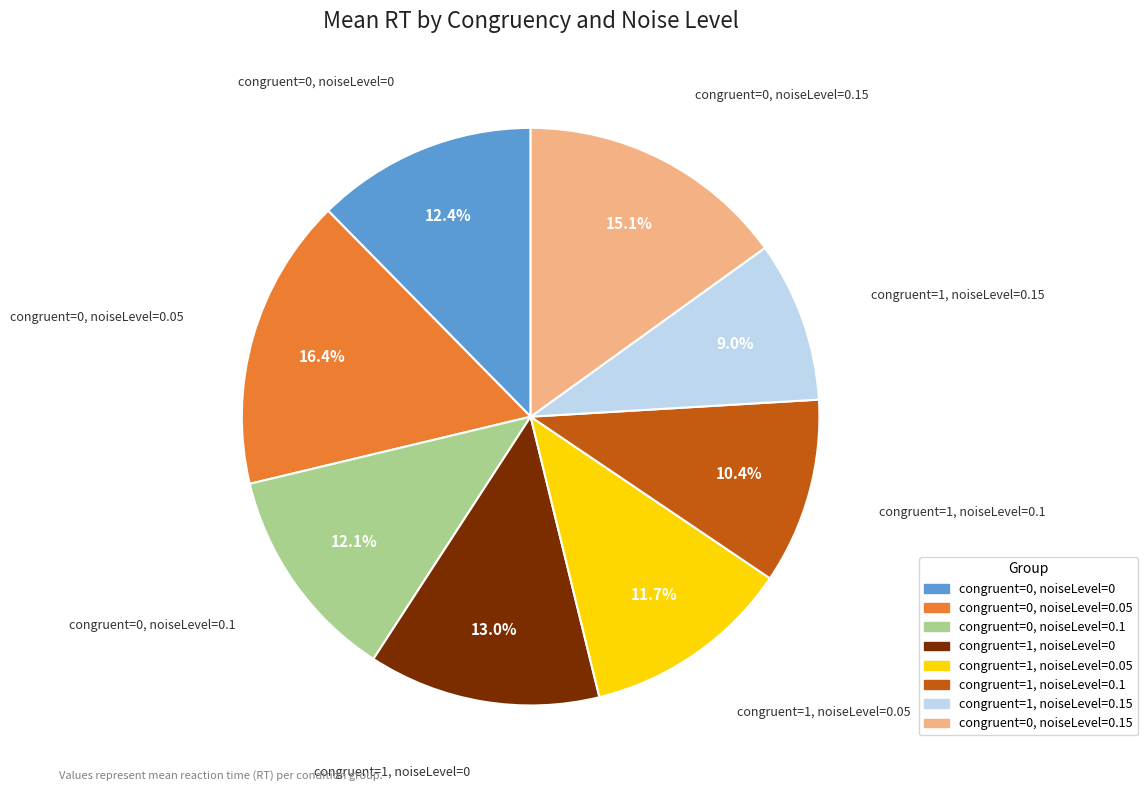

Does any single category account for the majority?

No